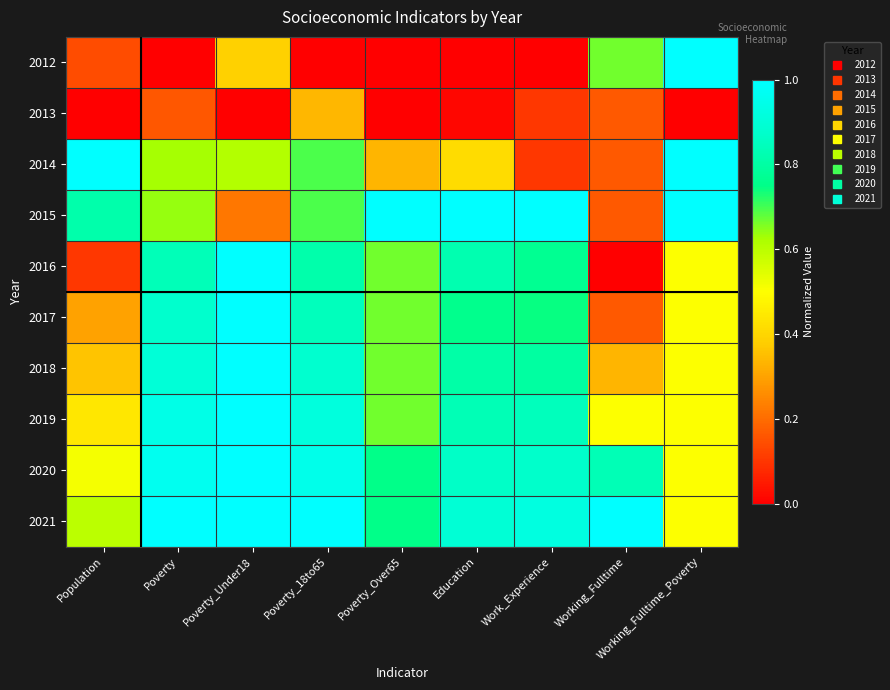

What is the total value across all series at Working_Fulltime_Poverty?

6.0